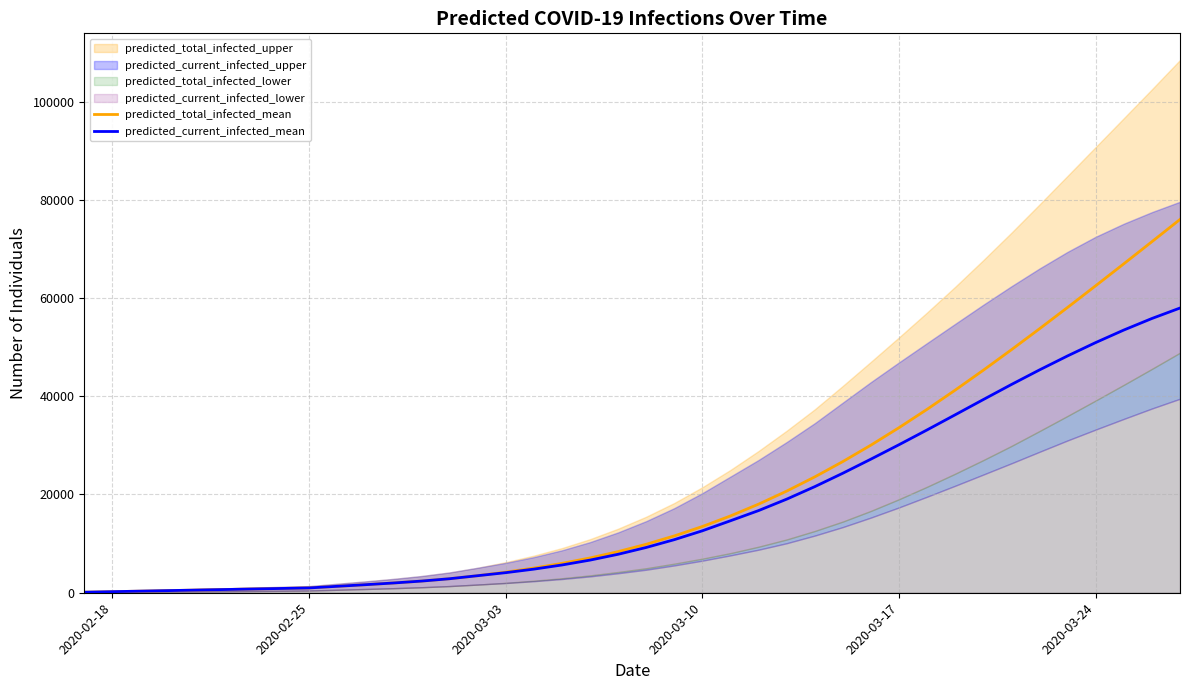

What is the highest value of the predicted_current_infected_mean series?

57958